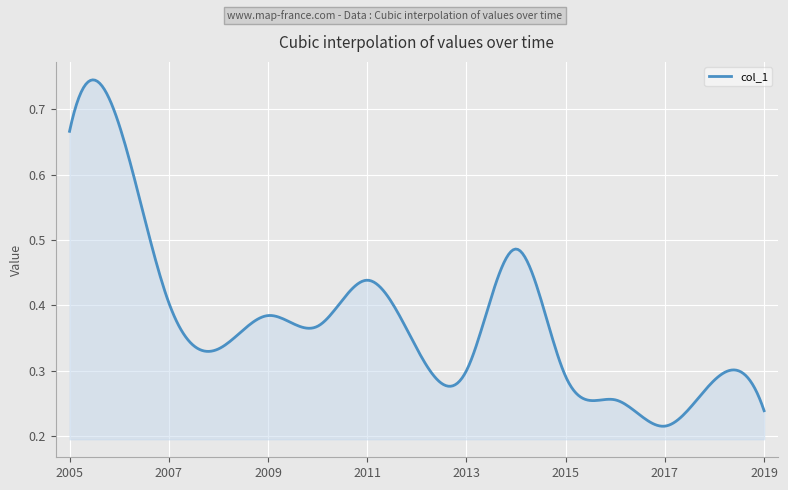

Is this an area chart (filled region under the line)?

Yes